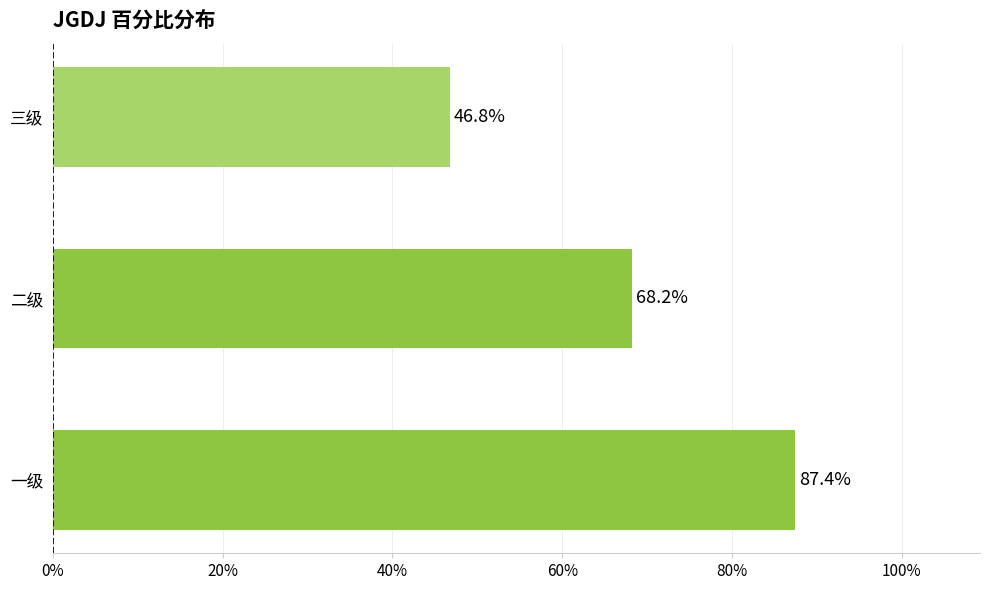

Does the chart contain any negative values?

No